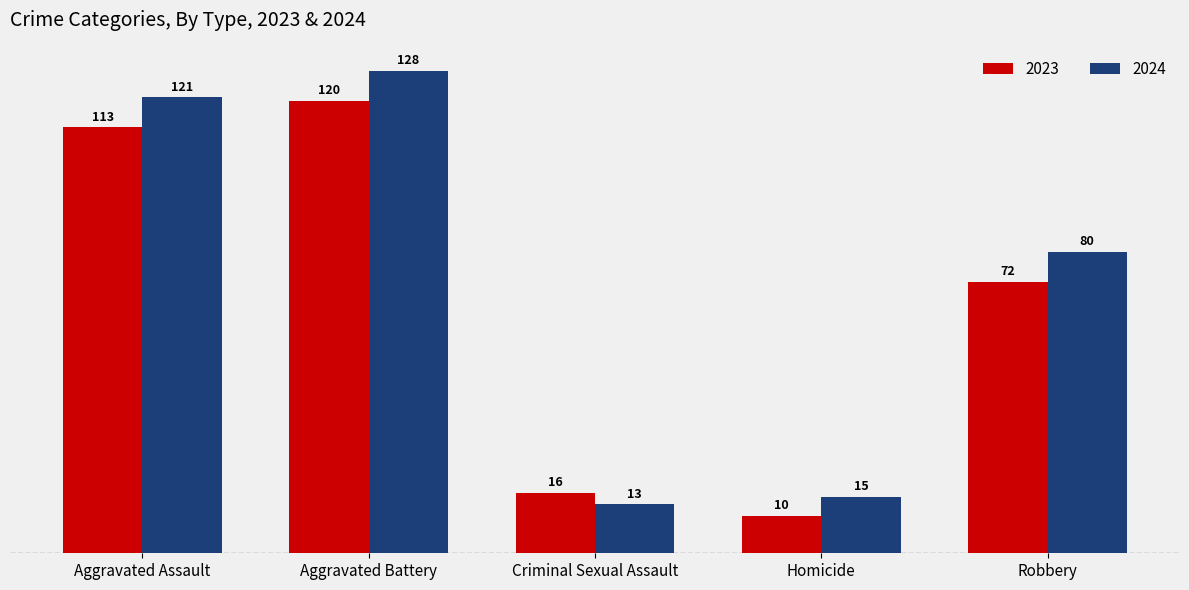

What position from the right is Aggravated Battery?

4